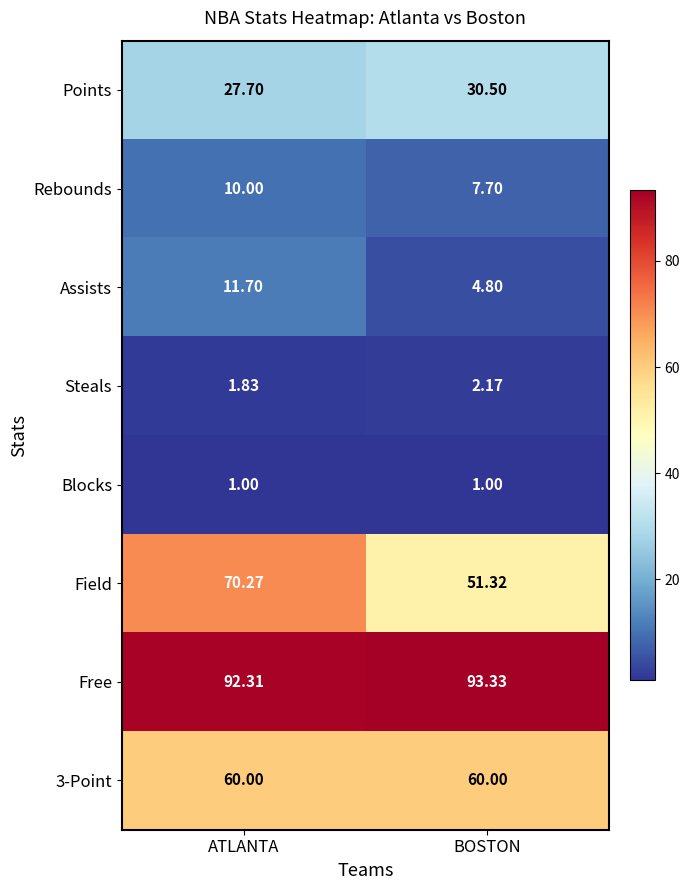

At which category is the sum across all series the highest?

ATLANTA